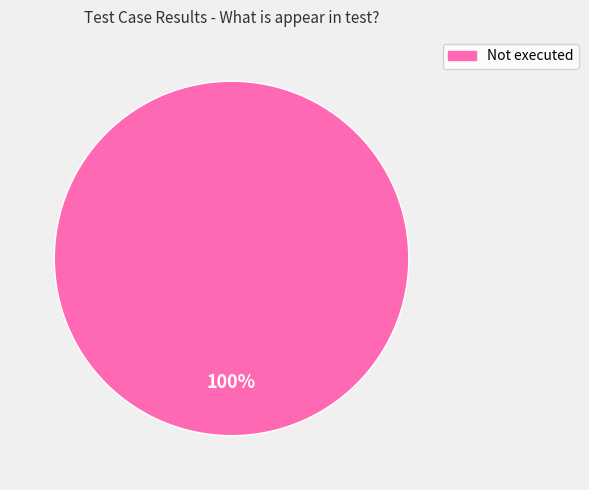

Is there a majority slice in this chart?

Yes